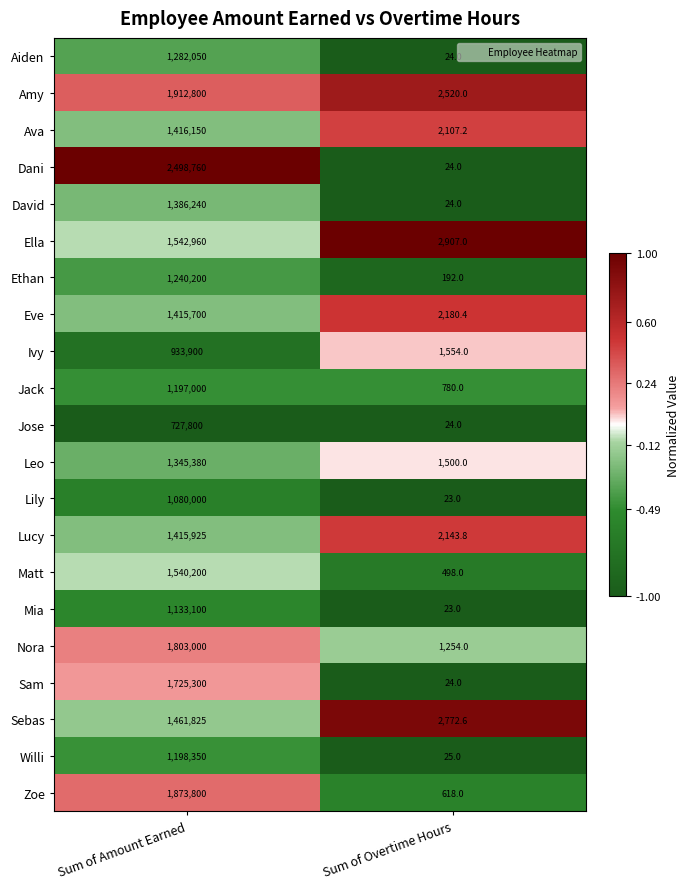

Which series has the largest total across all categories?

Dani